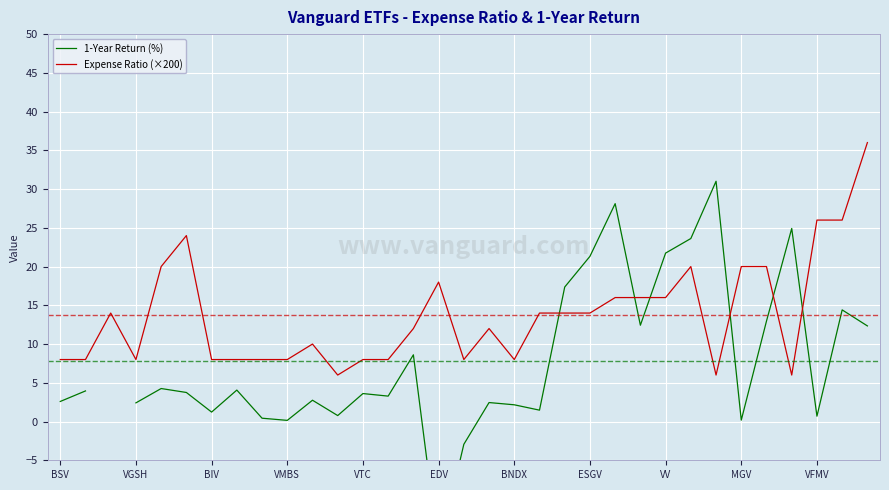

Does the chart display data point markers on the line(s)?

No